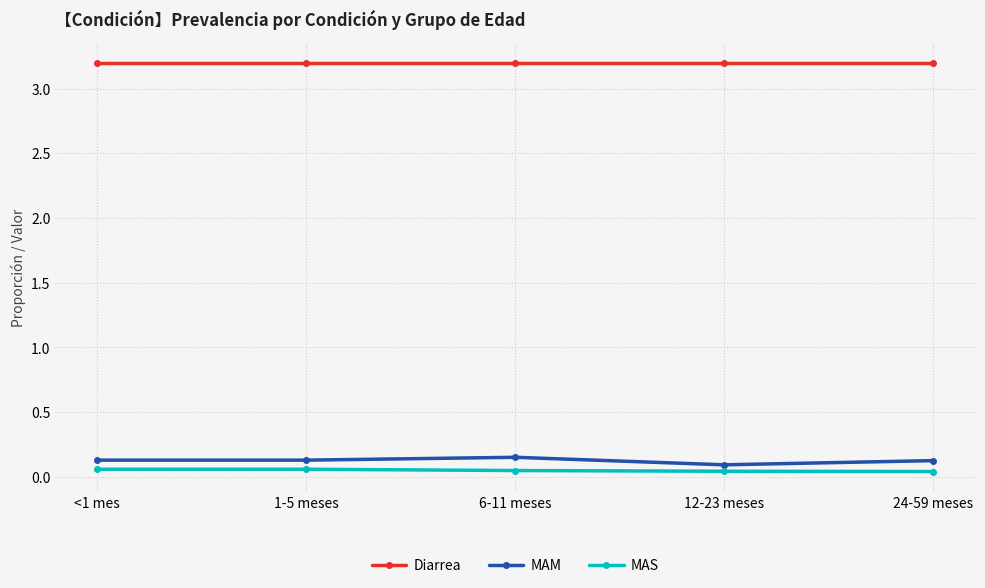

How many series are shown in this chart?

3